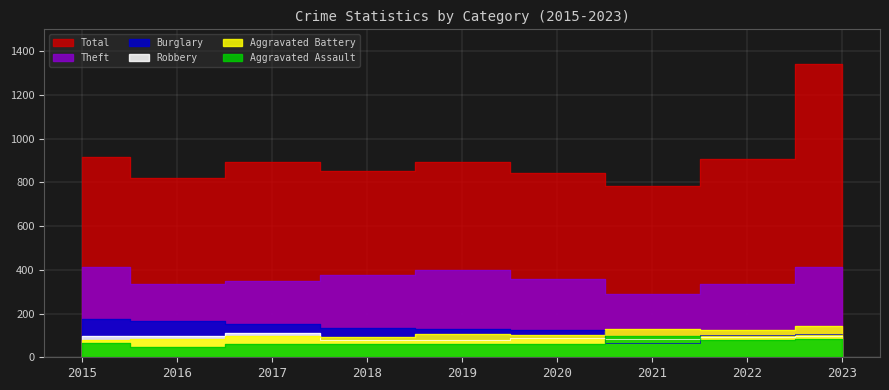

Which has a higher value, 2016 or 2018?

2018